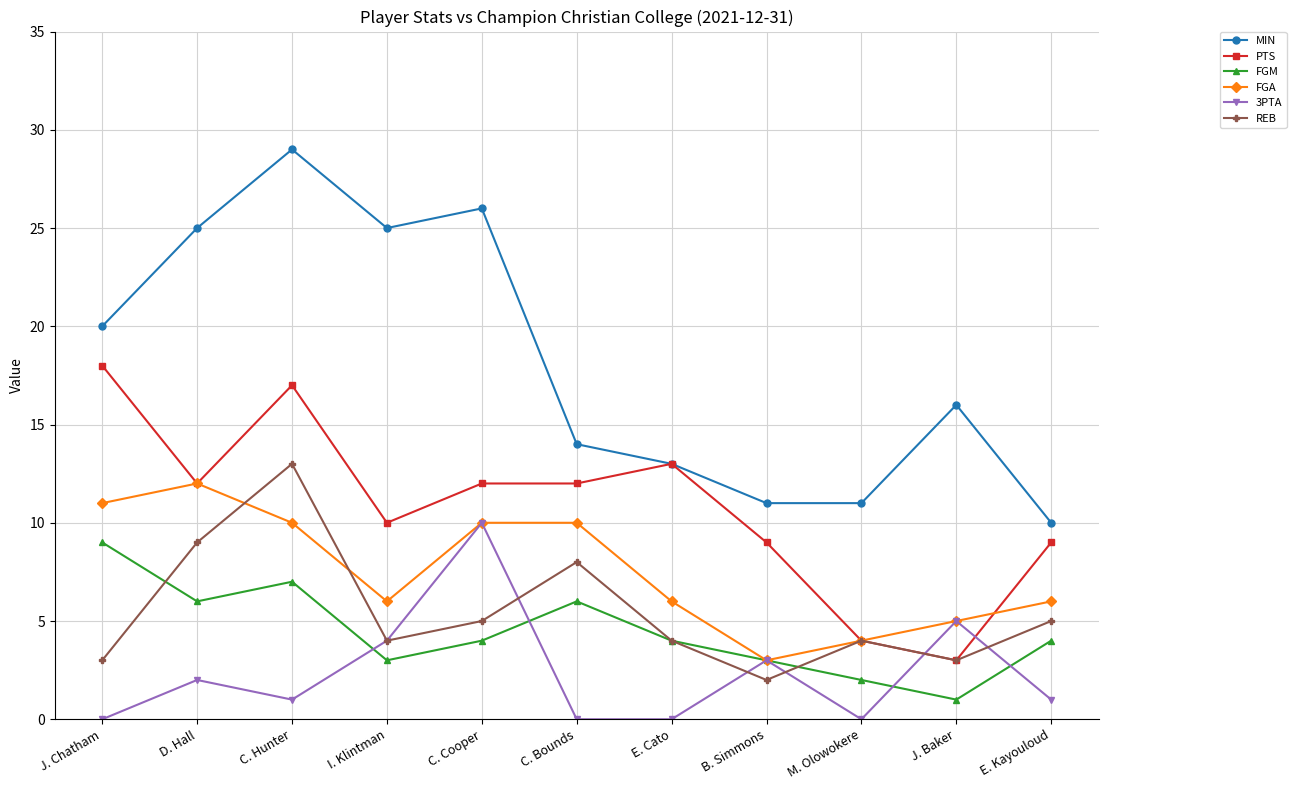

Does the chart have visible grid lines?

Yes